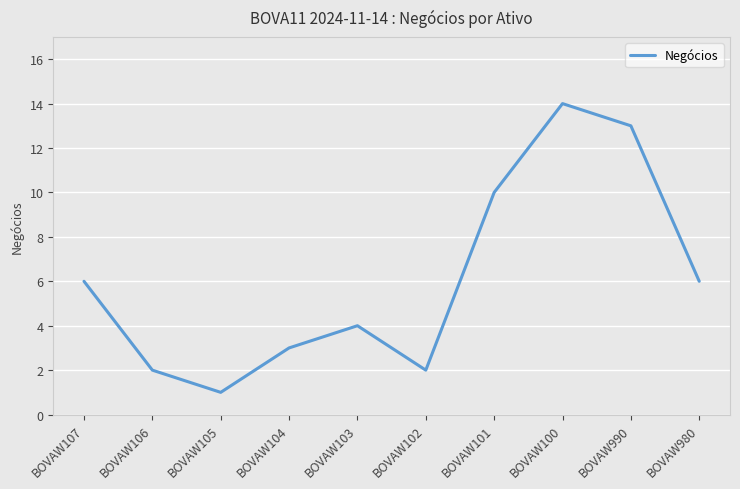

Reading left to right, list all the values displayed in this chart.

BOVAW107=6	BOVAW106=2	BOVAW105=1	BOVAW104=3	BOVAW103=4	BOVAW102=2	BOVAW101=10	BOVAW100=14	BOVAW990=13	BOVAW980=6